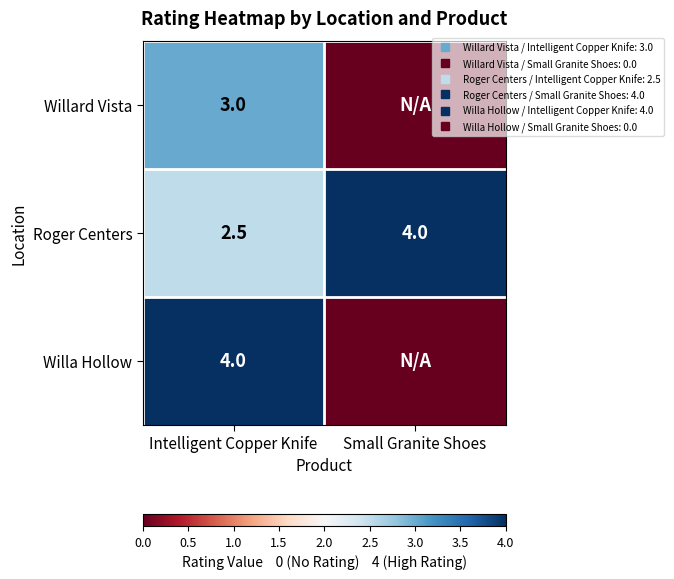

What is the average value of the Roger Centers series?

3.2